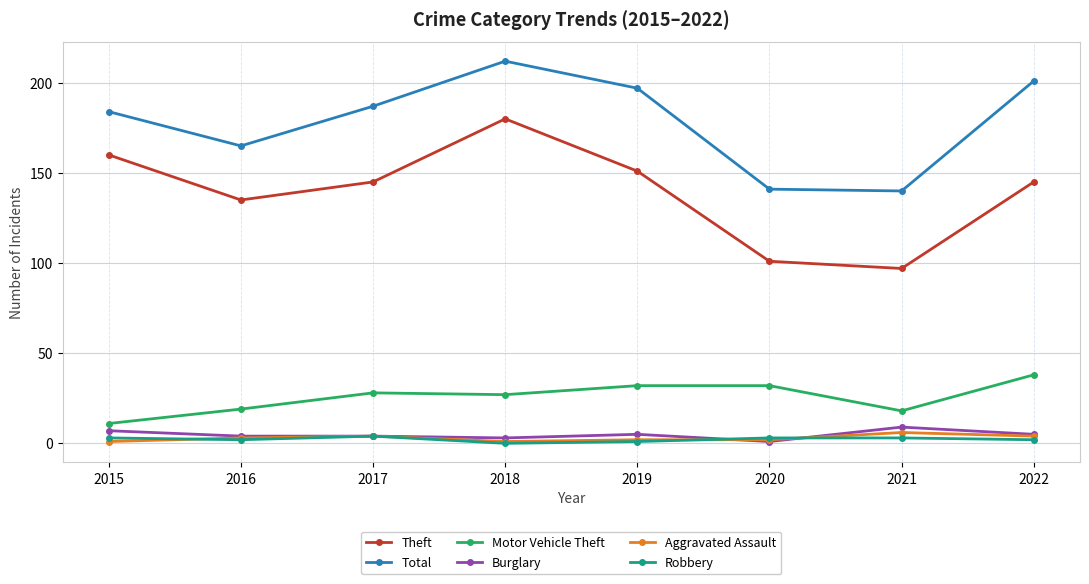

Count the number of data series in this chart.

6